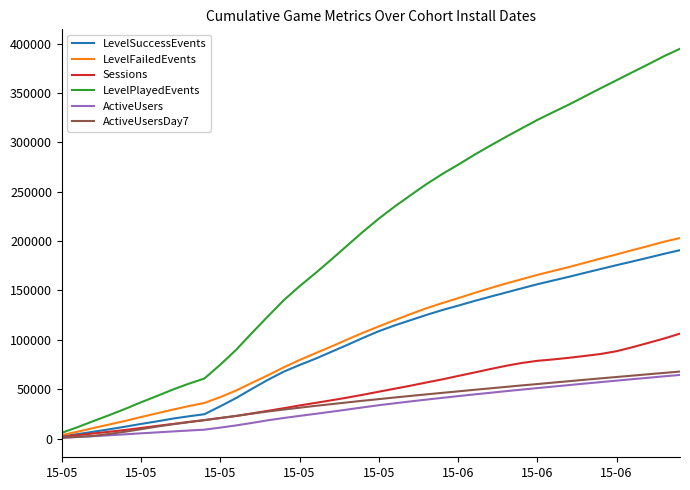

How many categories are shown in the chart?

40